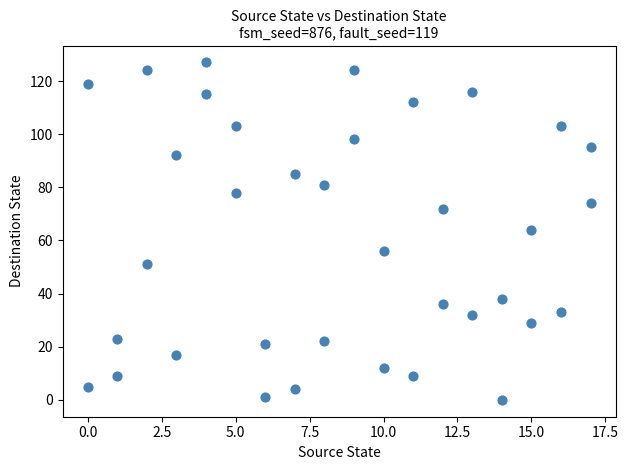

What is the range of X values (max minus min)?

17